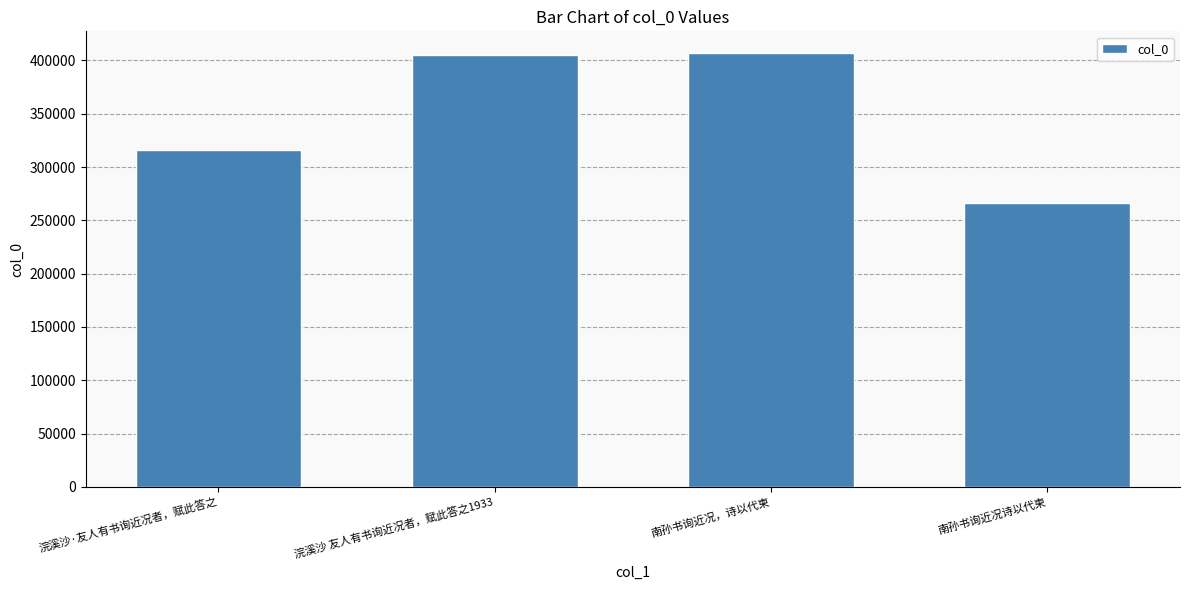

What is the label of the 4th bar from the left?

南孙书询近况诗以代柬